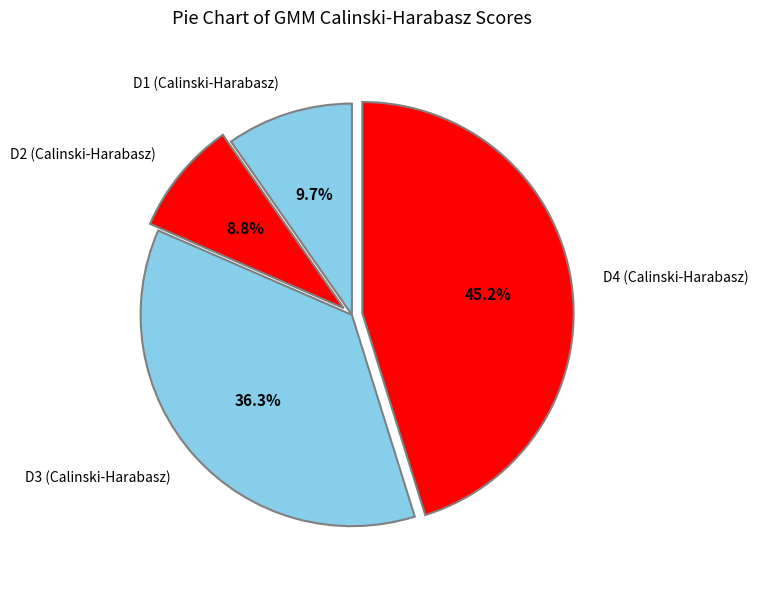

Do D2 (Calinski-Harabasz) and D4 (Calinski-Harabasz) together represent more than half of the pie?

Yes